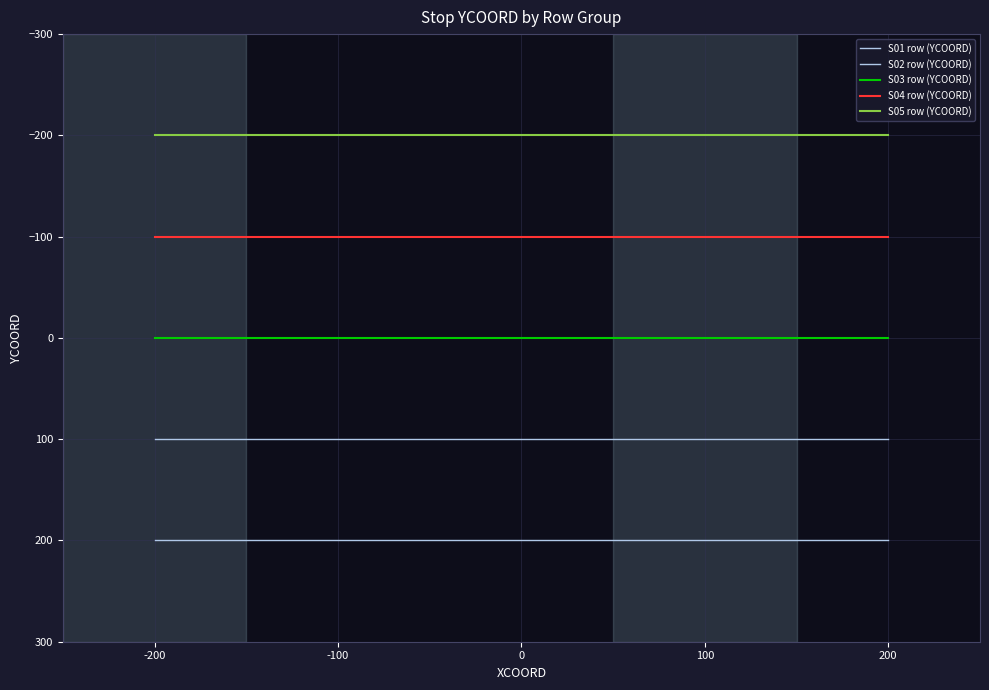

Rank the series by their average value, from lowest to highest.

S05 row (YCOORD), S04 row (YCOORD), S03 row (YCOORD), S02 row (YCOORD), S01 row (YCOORD)